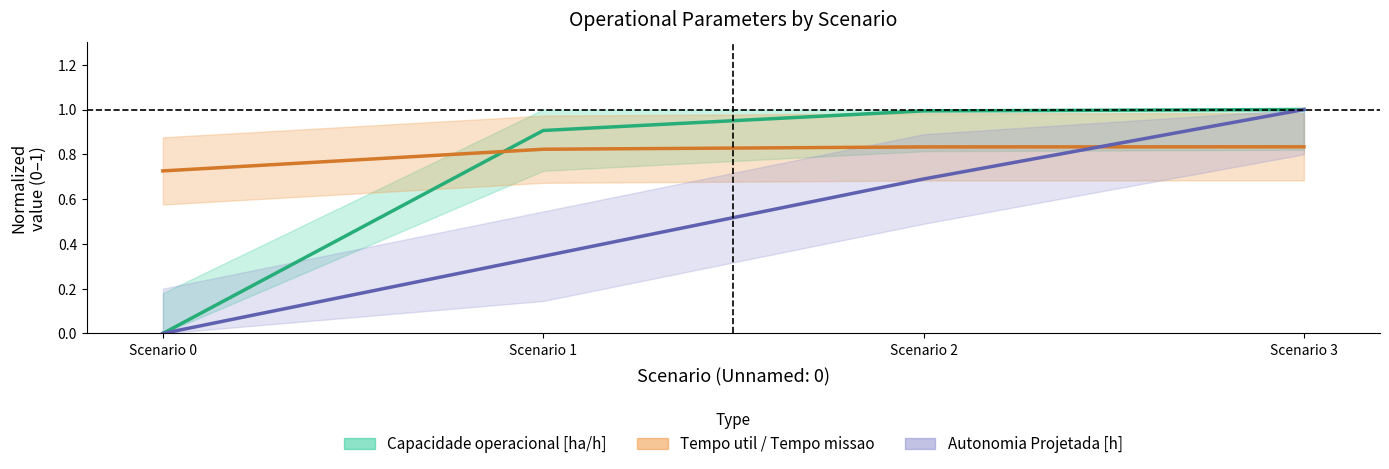

What are all the series names shown in the legend?

Capacidade operacional [ha/h] (center), Tempo util / Tempo missao (center), Autonomia Projetada [h] (center)